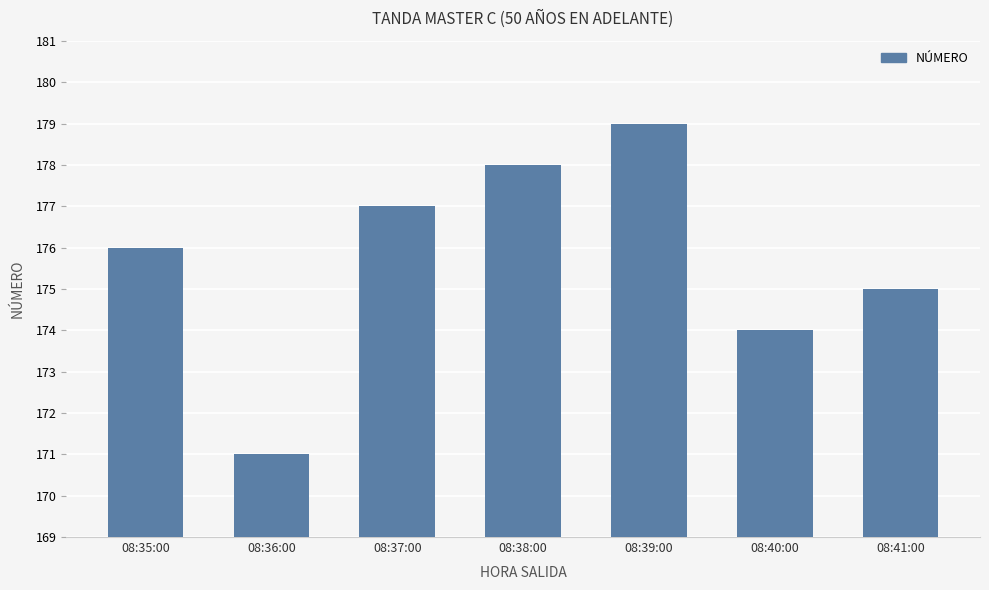

Which label corresponds to the largest value in the chart?

08:39:00